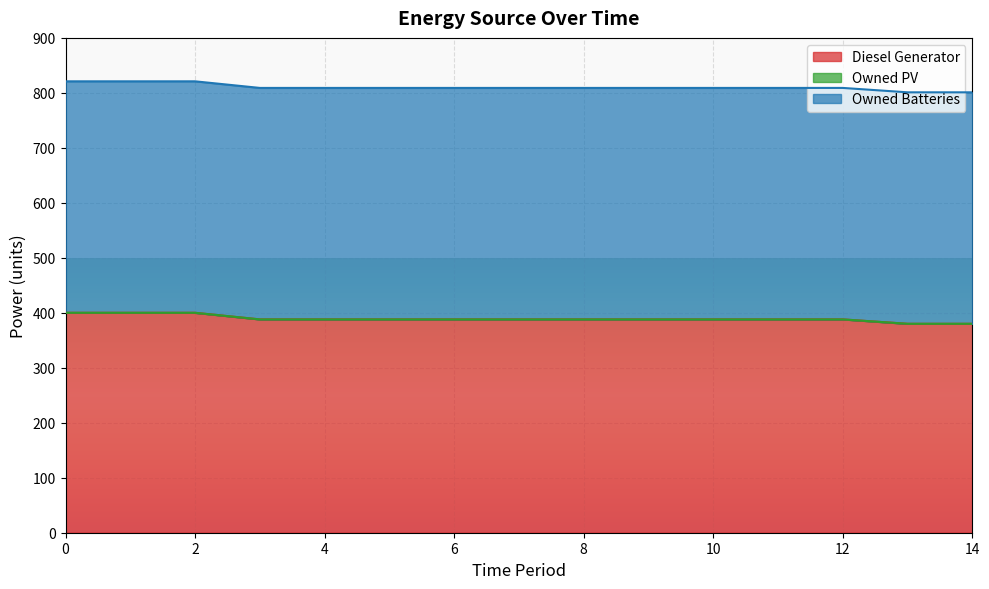

The value of Owned Batteries at 4 is 653. True or false?

False